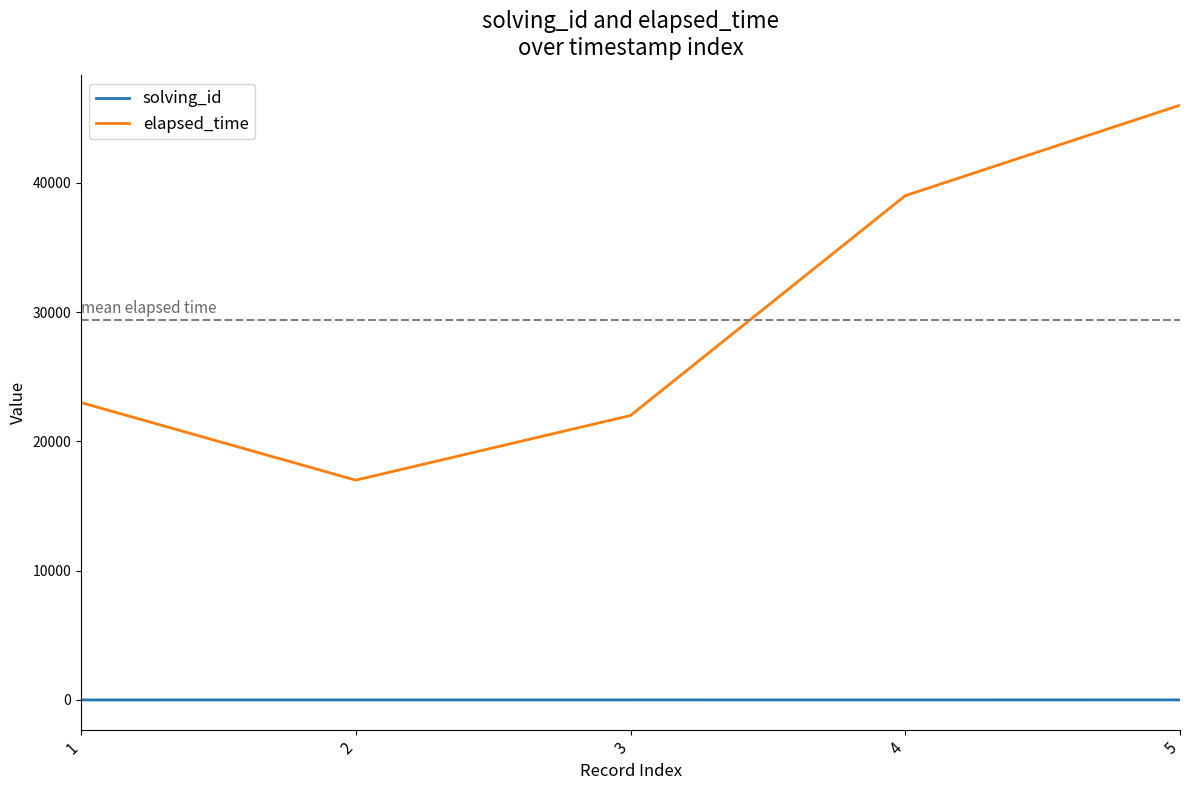

At which category is the sum across all series the highest?

5